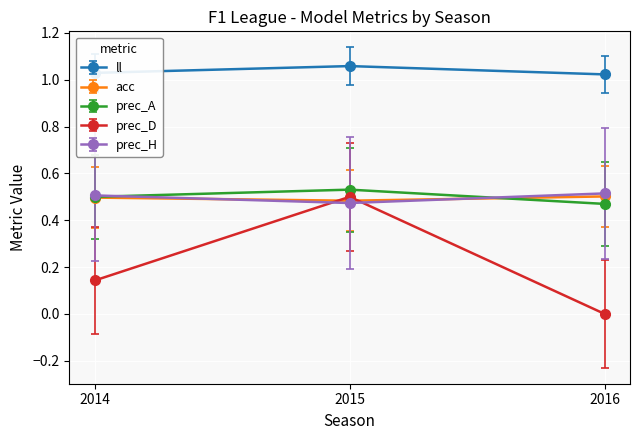

What is the difference between the highest and lowest values at 2015?

0.6